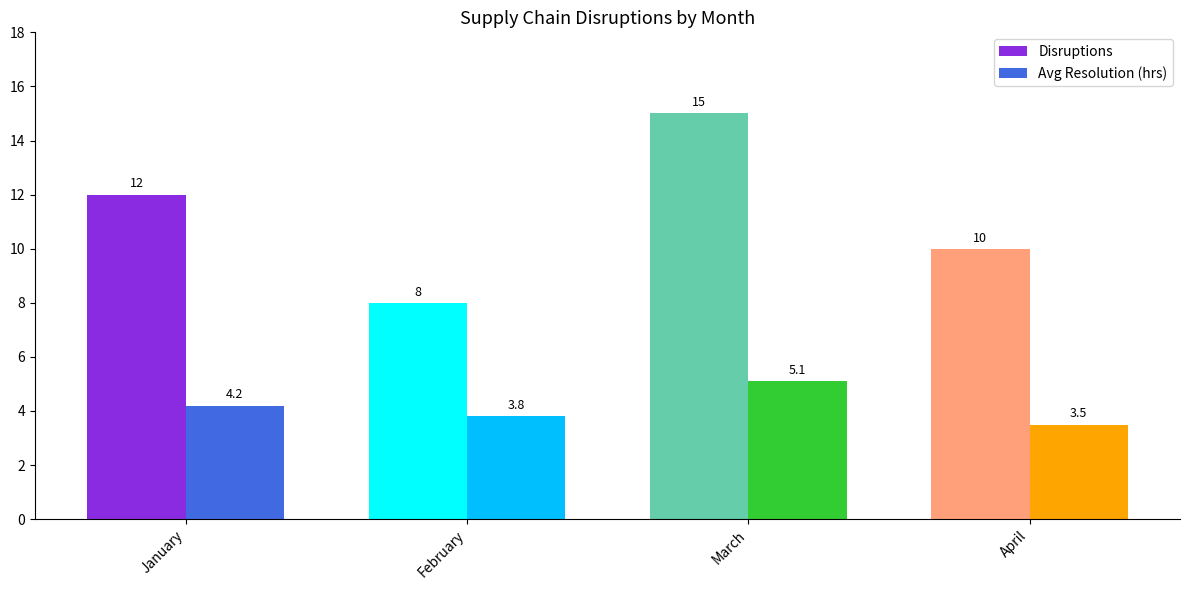

Reading left to right, transcribe all the data shown in this chart.

Disruptions: January=12.0	February=8.0	March=15.0	April=10.0
Avg Resolution (hrs): January=4.2	February=3.8	March=5.1	April=3.5